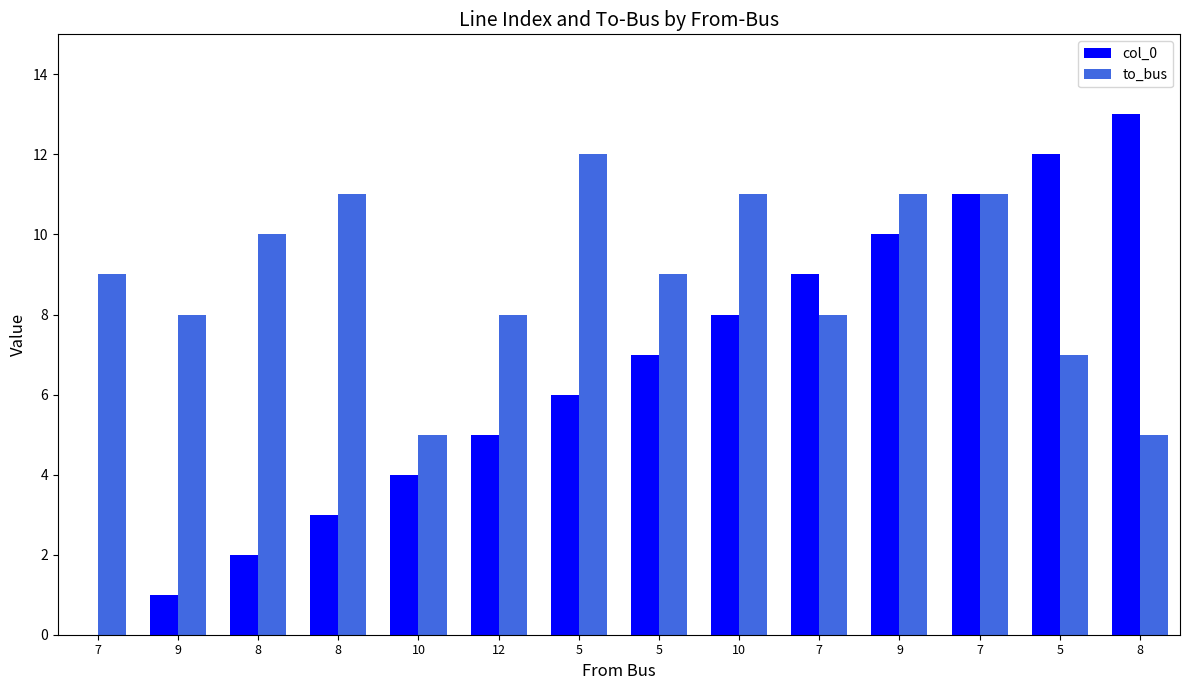

Rank the series by their average value, from lowest to highest.

col_0, to_bus